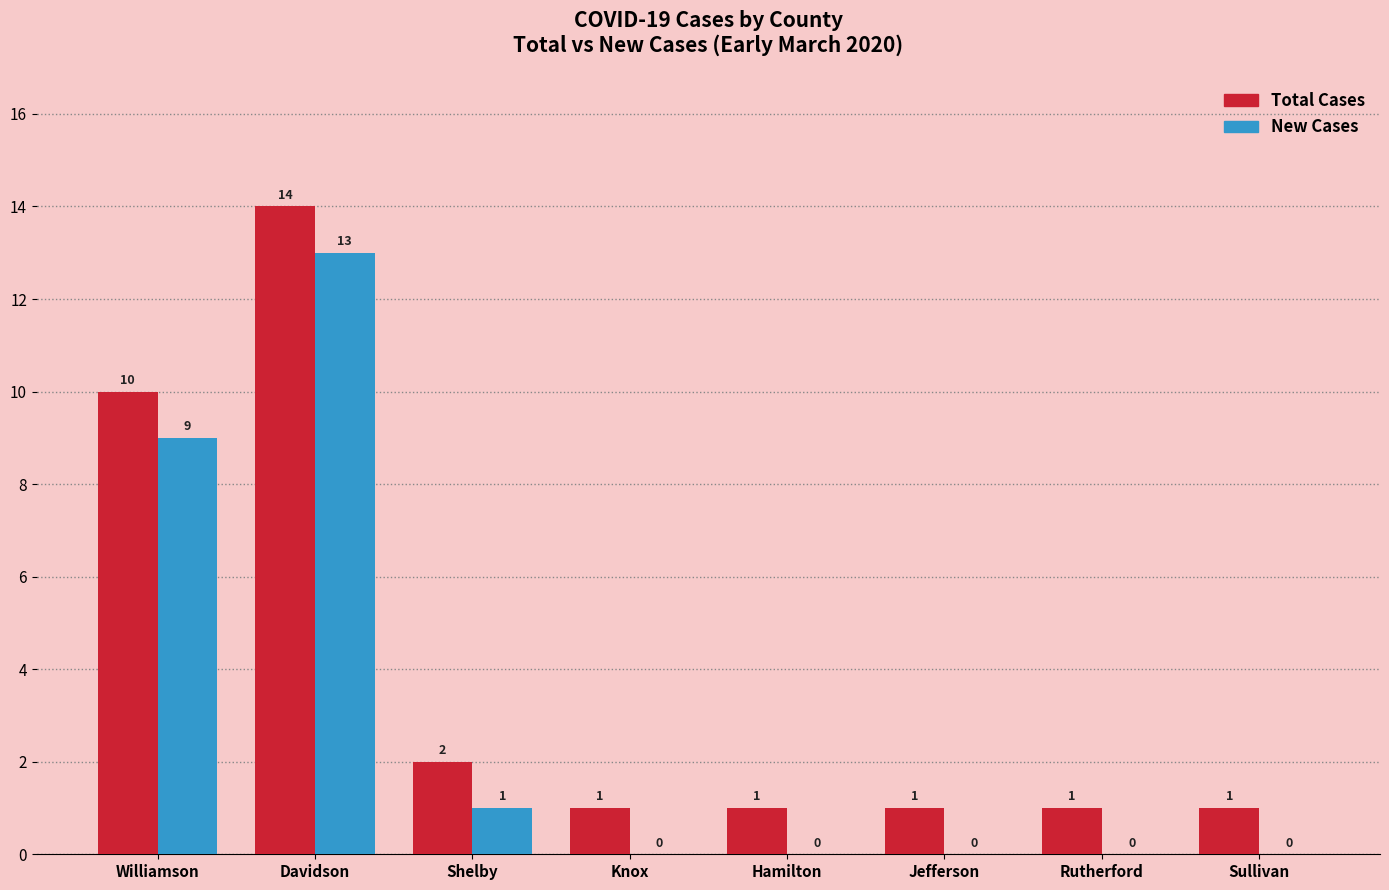

At which category is the sum across all series the highest?

Davidson